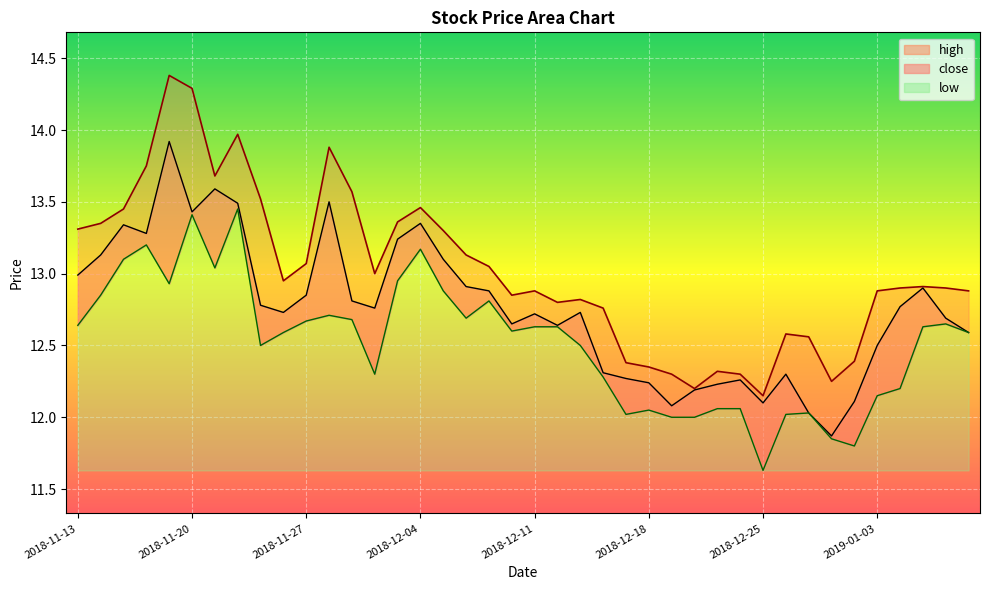

The value of high at 2018-11-26 is 8.9. True or false?

False